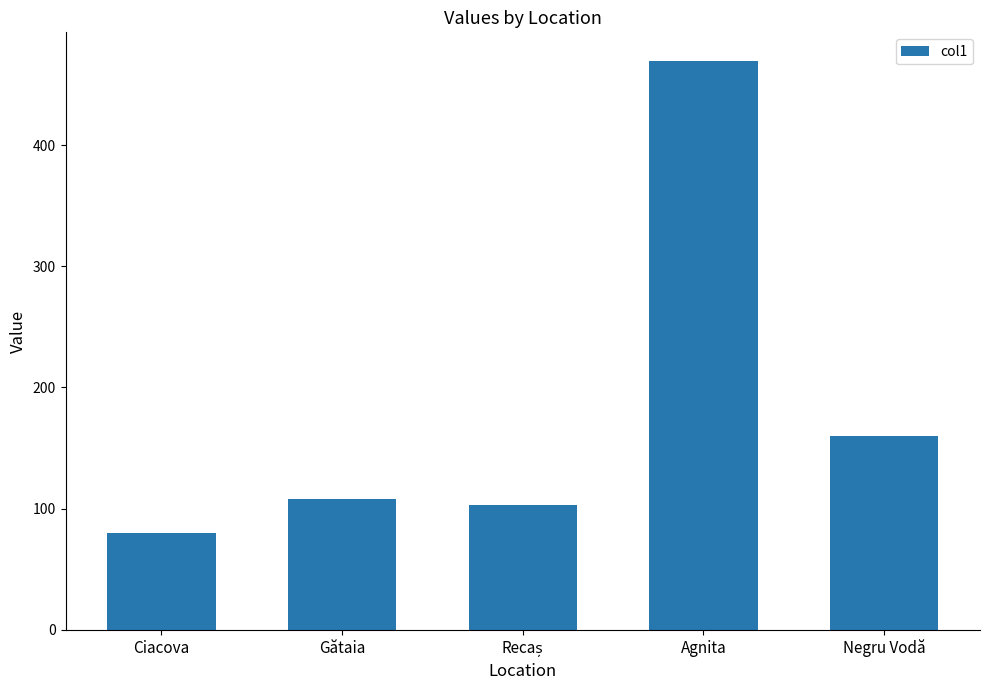

How many bars are there in total?

5